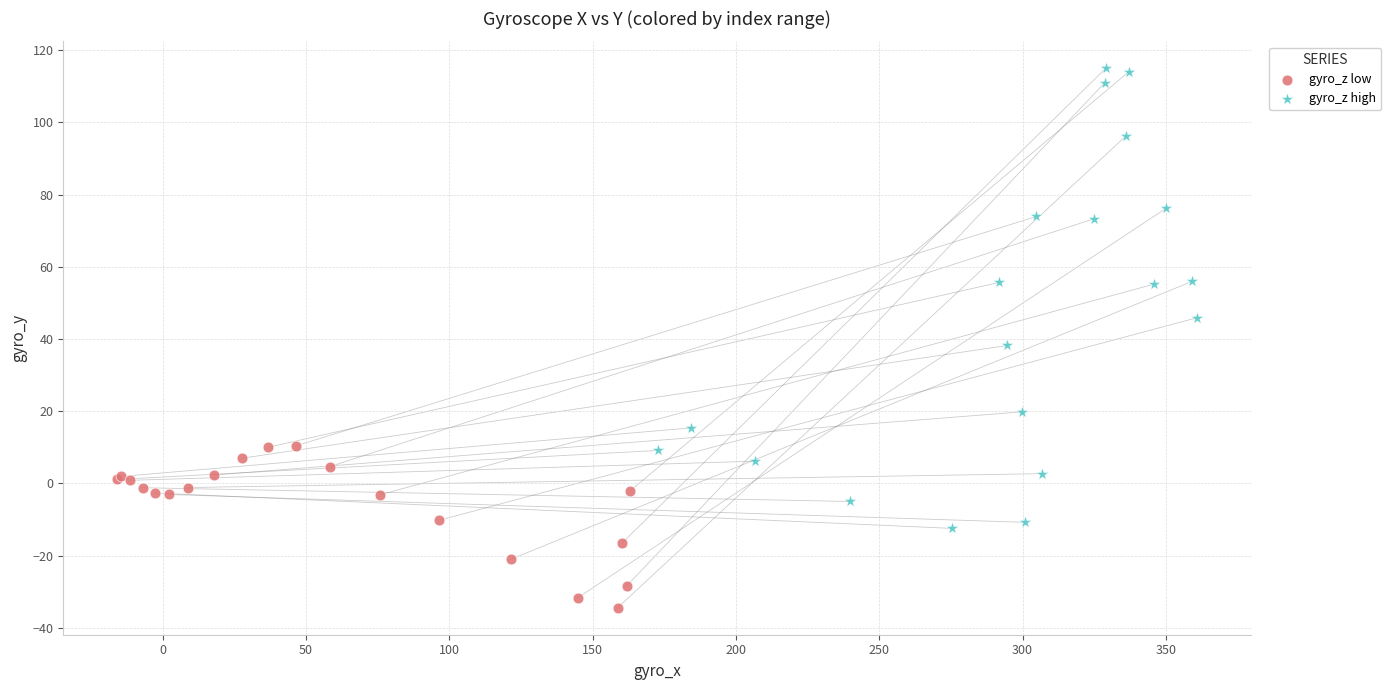

Which series reaches the minimum Y coordinate?

gyro_z low